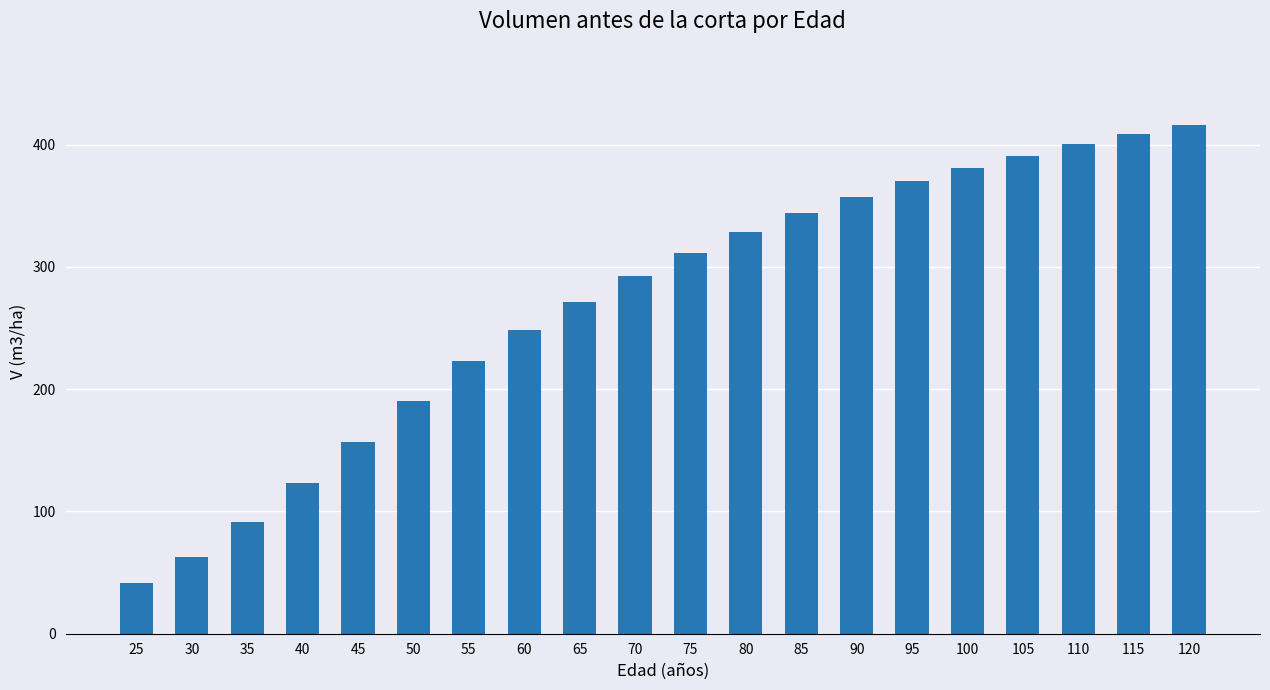

What is the sum of the values at 80 and 100?

709.6